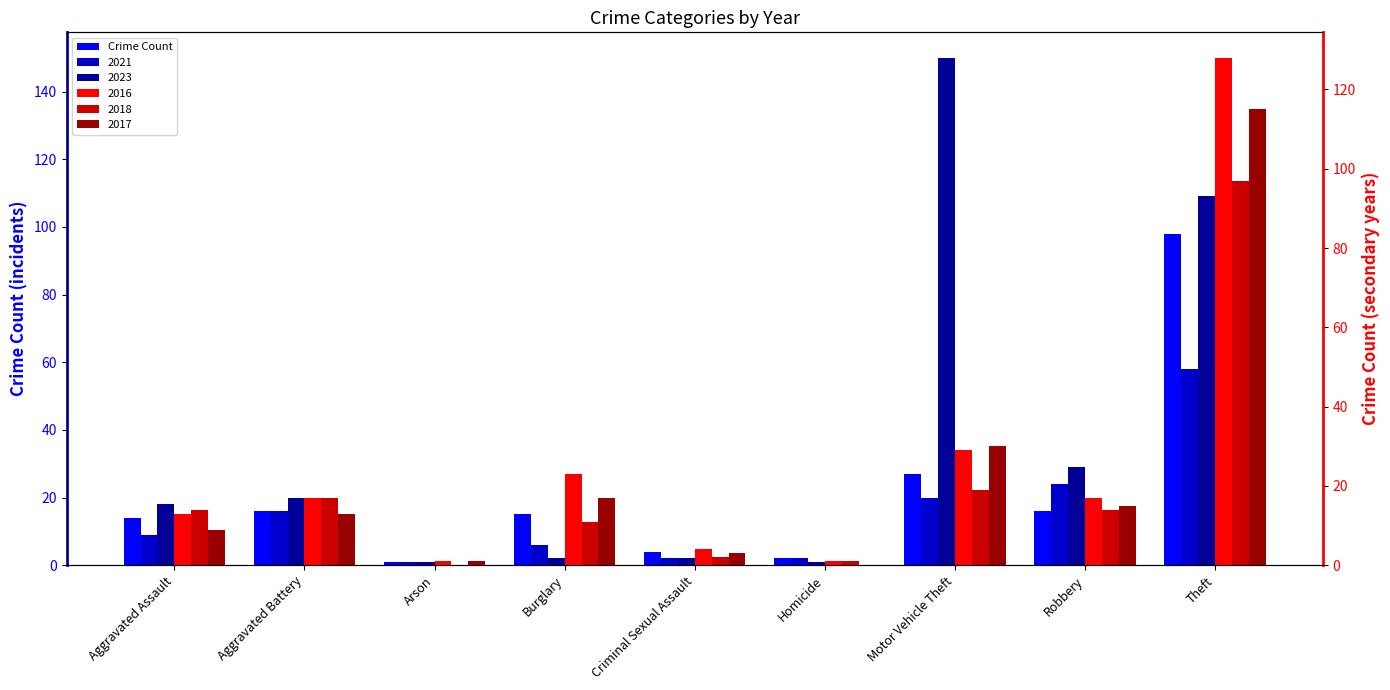

Reading left to right, what are all the values shown in this chart?

Aggravated Assault=14	Aggravated Battery=16	Arson=1	Burglary=15	Criminal Sexual Assault=4	Homicide=2	Motor Vehicle Theft=27	Robbery=16	Theft=98